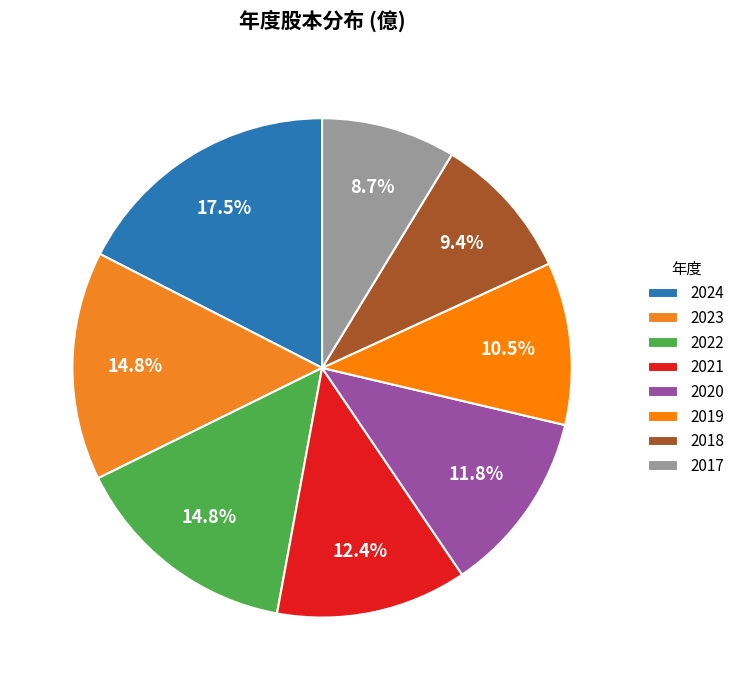

Approximately how many times larger is the value at 2024 compared to 2022?

1.2